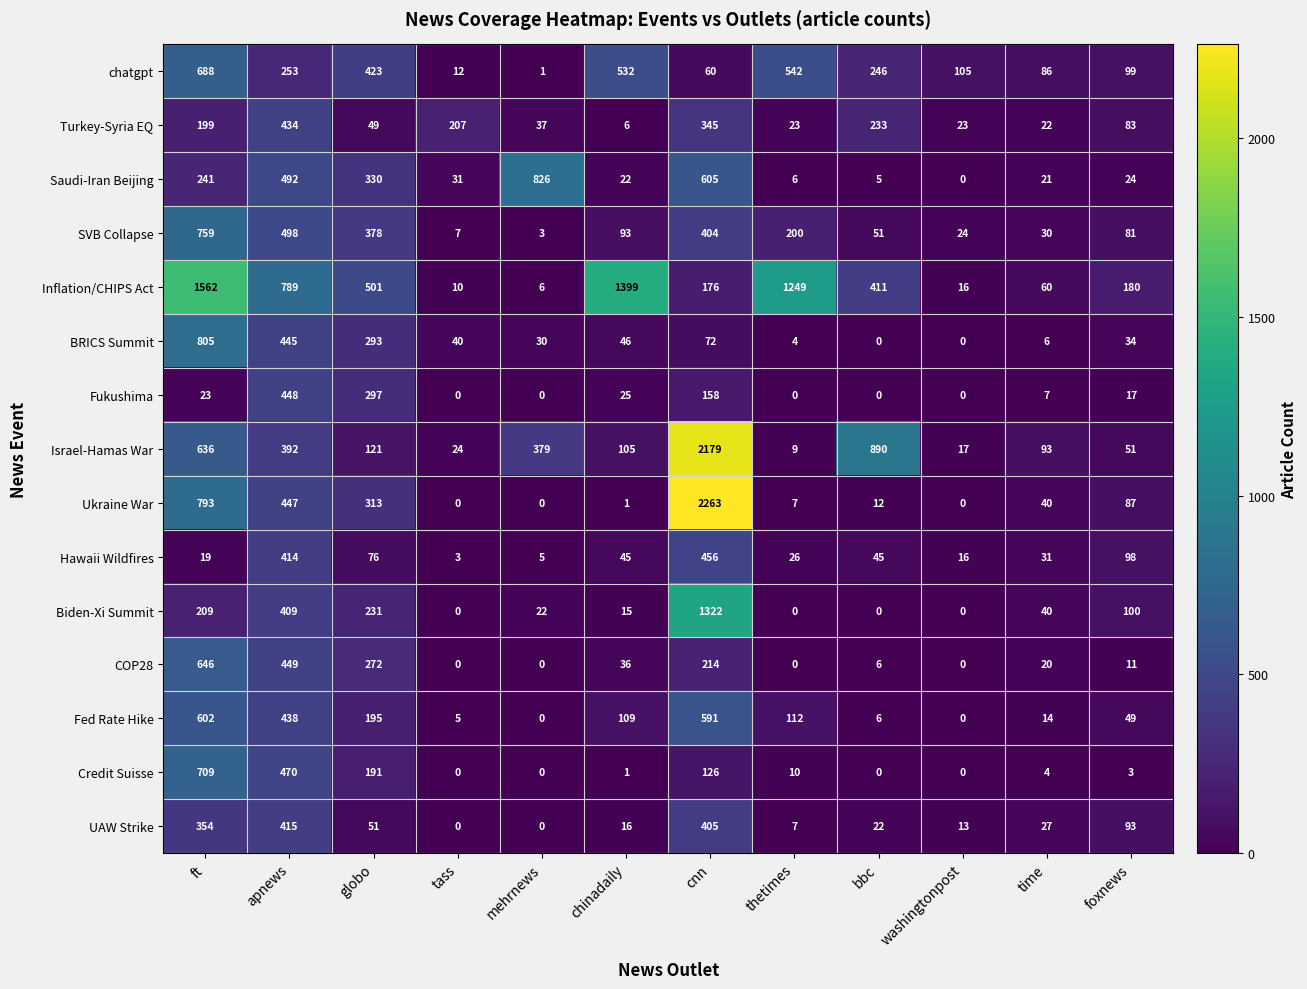

What is the total value across all series at bbc?

1927